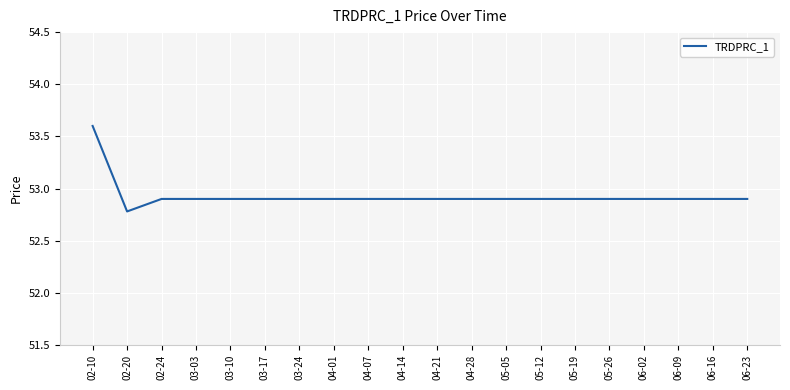

Read the value at 04-01.

52.9